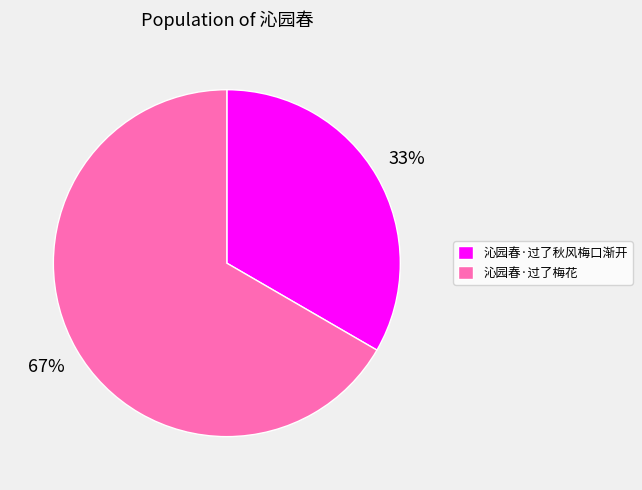

Is it true that 沁园春·过了梅花 is 67% of the pie?

True